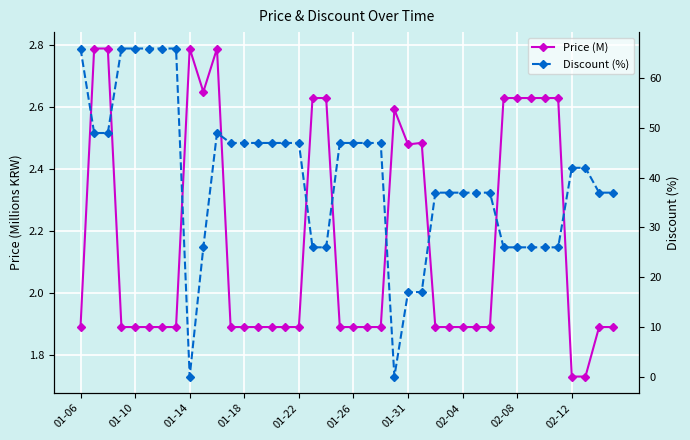

Where does the Discount (%) series first go above 42?

01-06